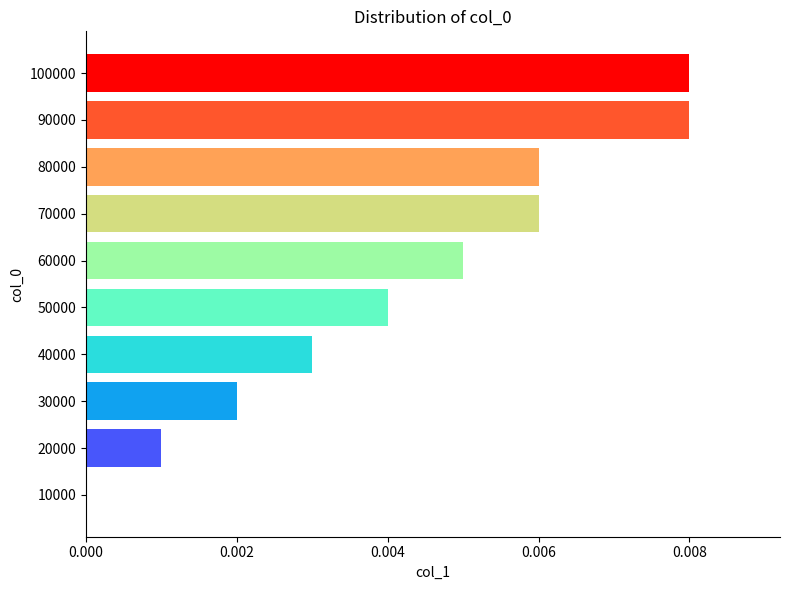

Count the values in the range 0 to 1.

10